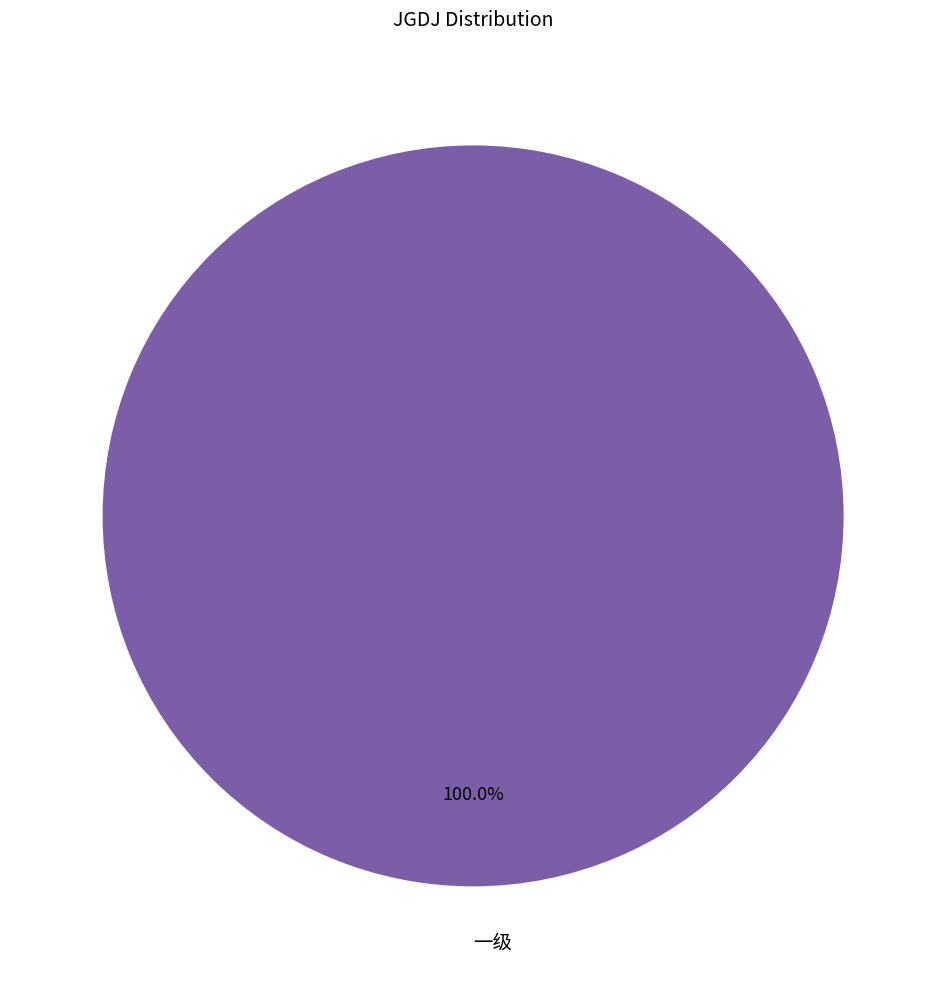

Rank the categories by value from lowest to highest.

一级